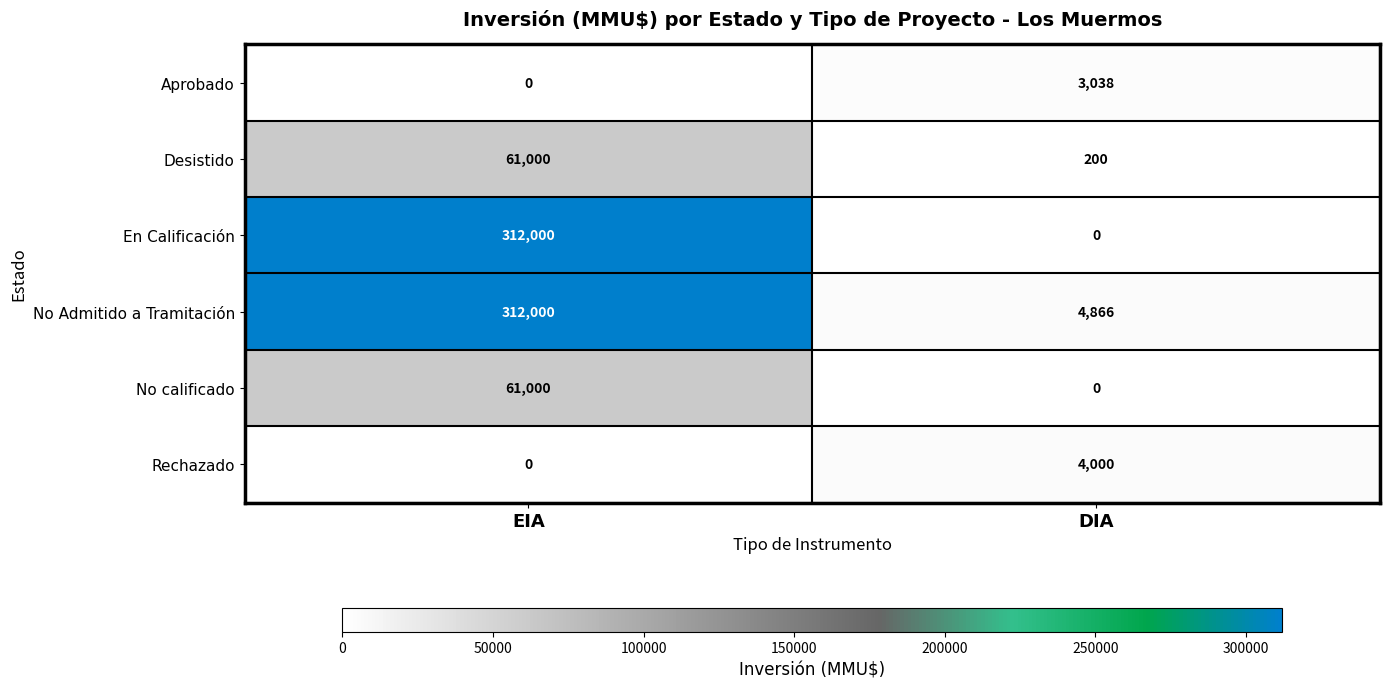

What is the greatest value displayed?

312000